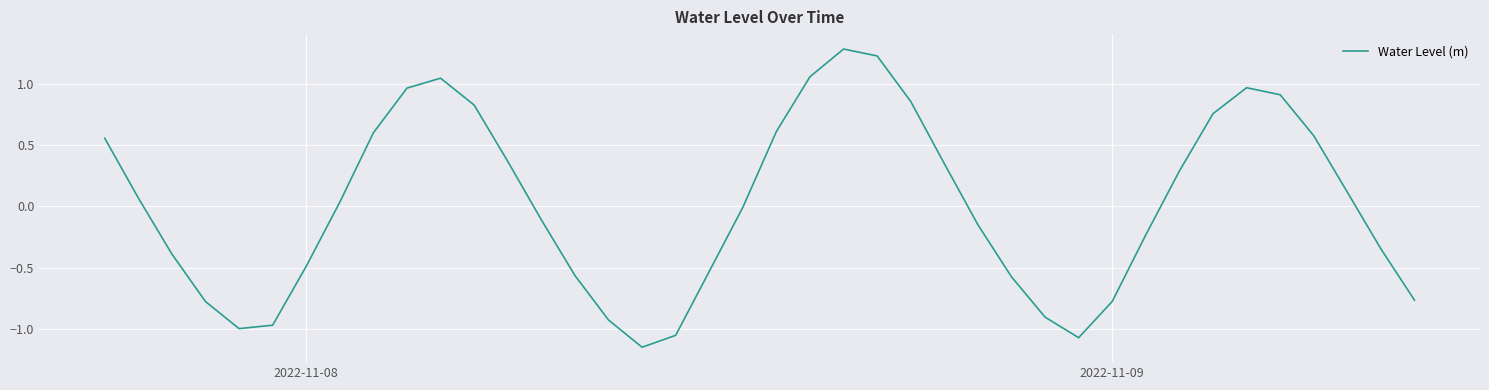

What is the difference between the maximum and minimum values?

2.4